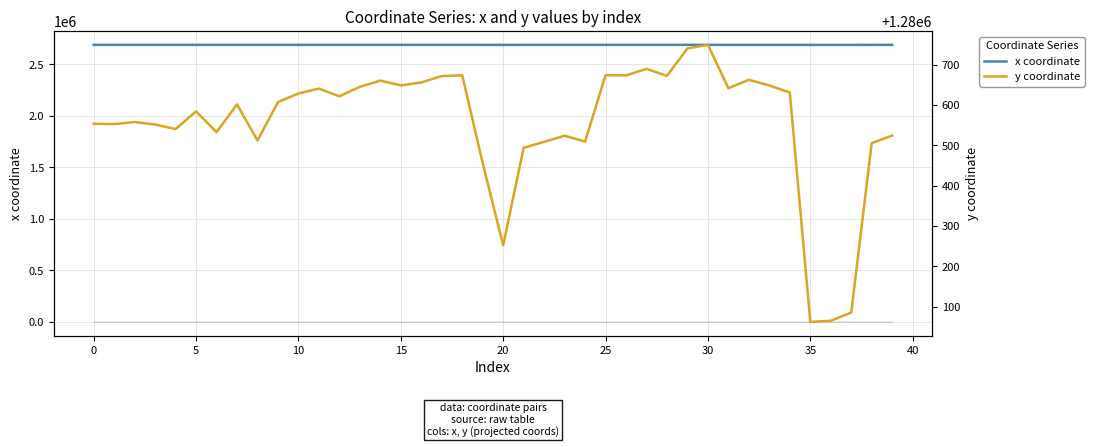

At which category does y coordinate reach its first local peak?

5